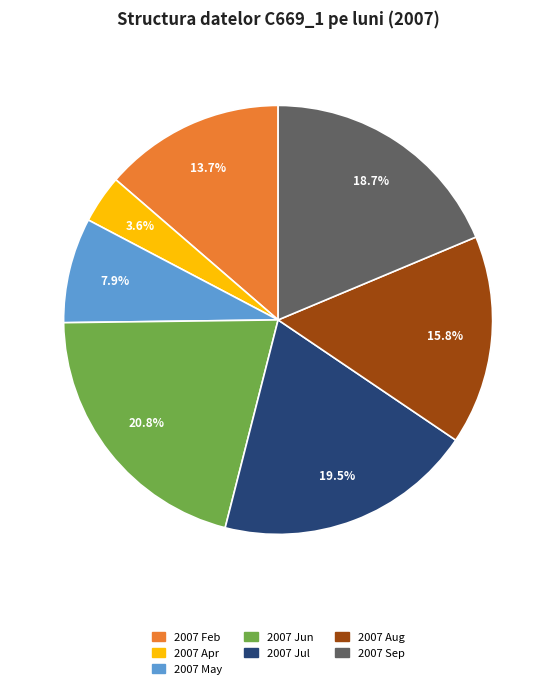

Does any single category account for the majority?

No